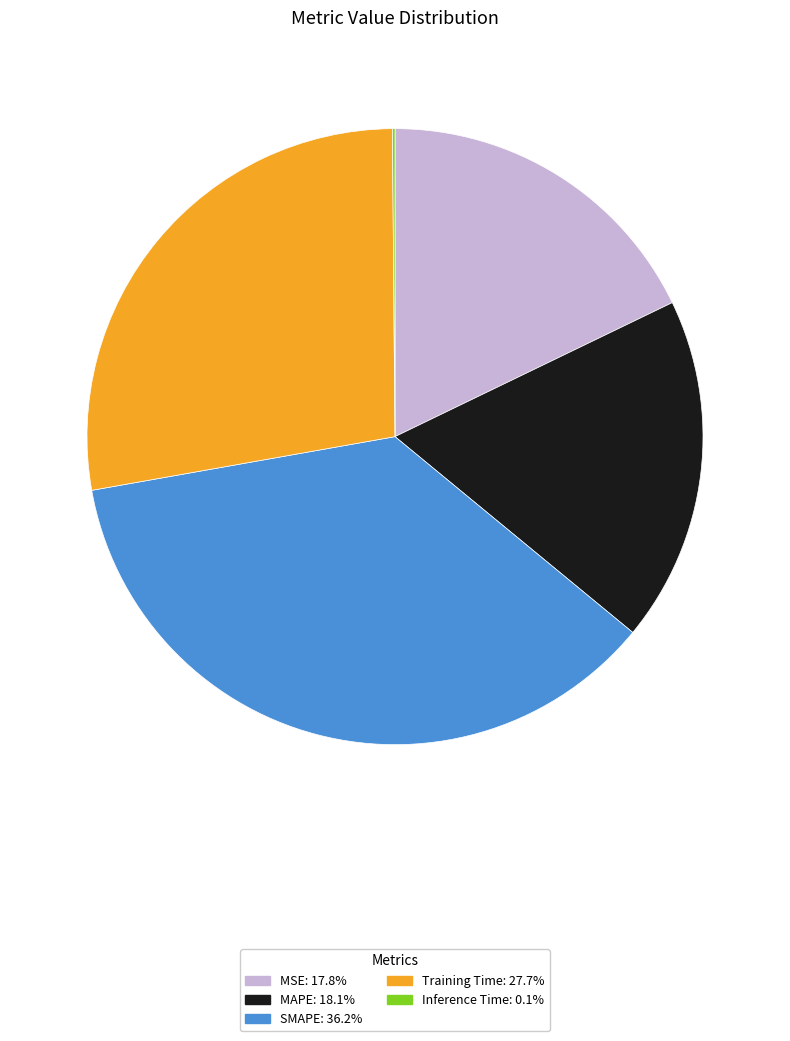

Do MSE: 17.8% and SMAPE: 36.2% together represent more than half of the pie?

Yes